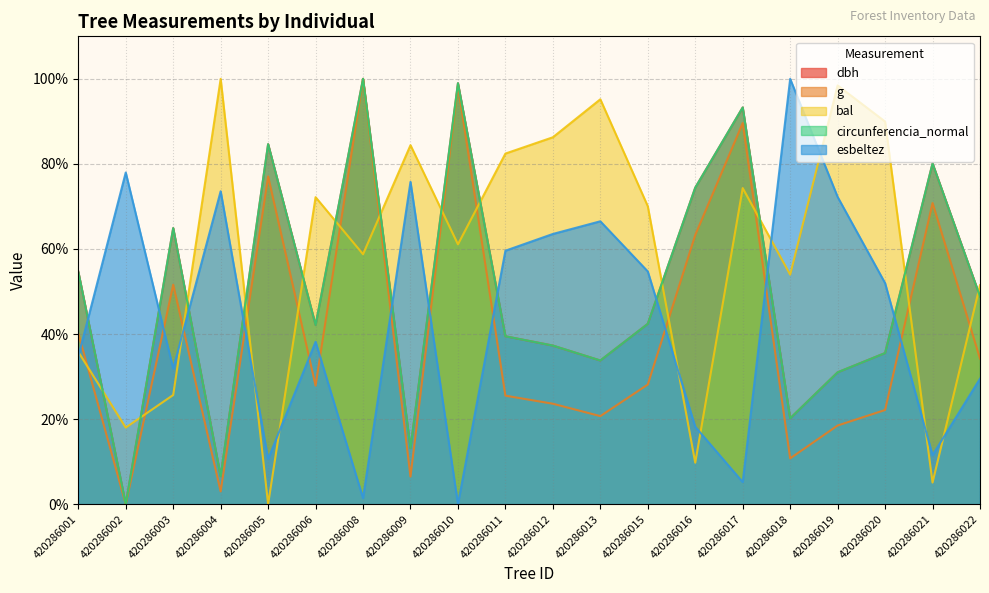

How many values in the circunferencia_normal series are below 42?

9